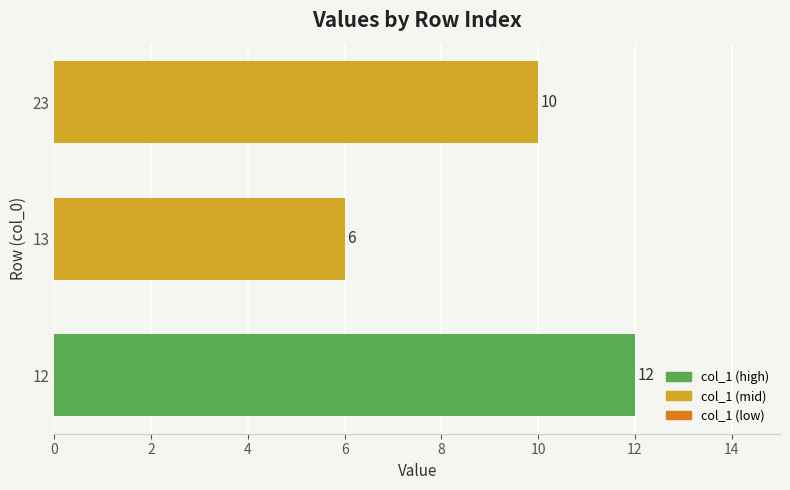

What is the difference between the second highest and minimum values?

4